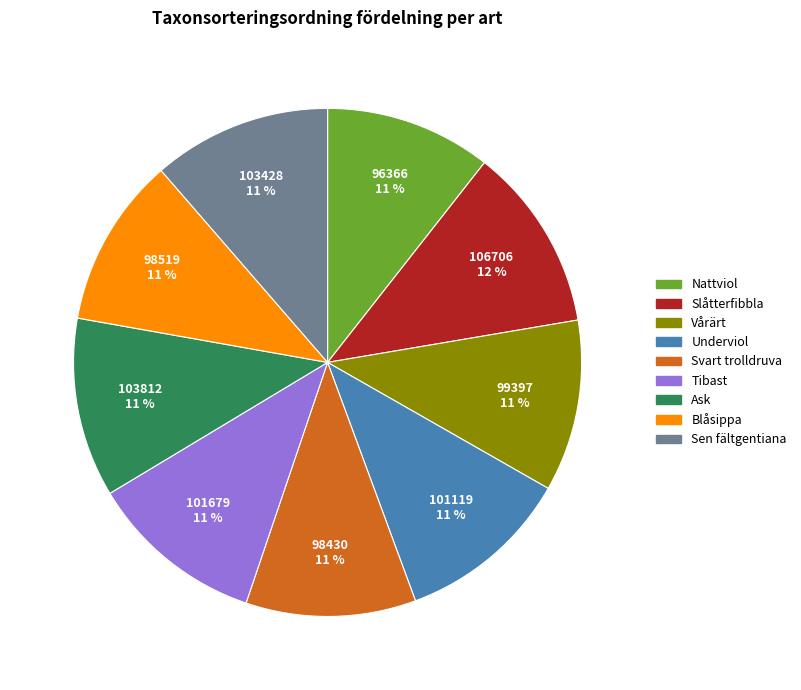

Count the number of slices in the pie.

9